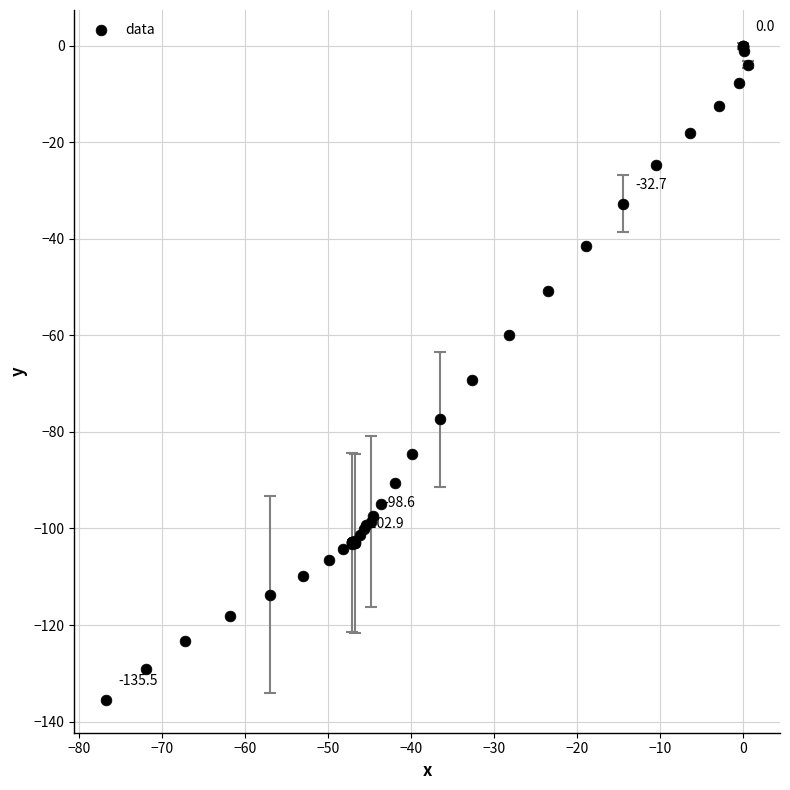

What Y value in the scatter plot is closest to -67?

-69.3